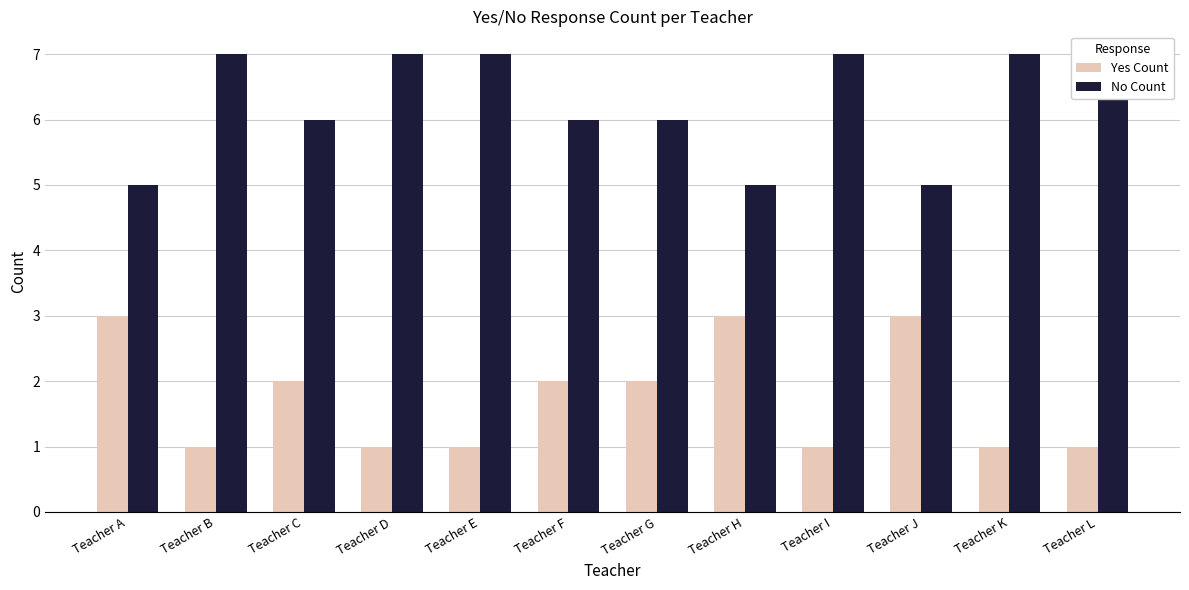

What is the sum of all No Count values?

75